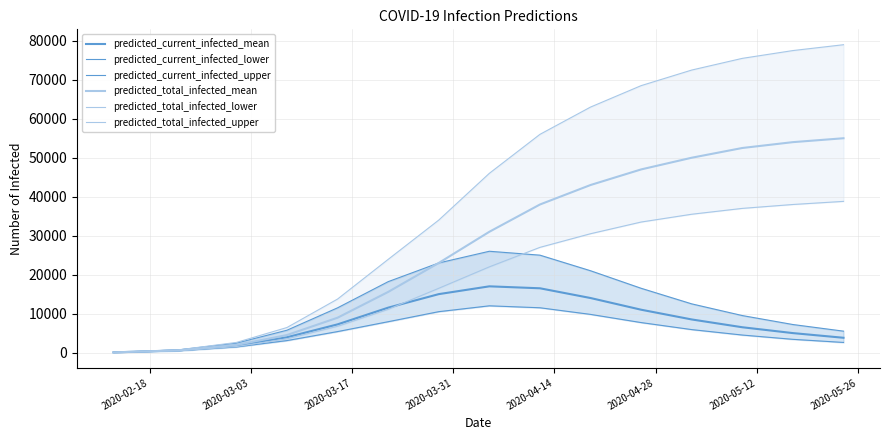

True or false: predicted_current_infected_lower has more than 2 points higher than both neighbors.

False